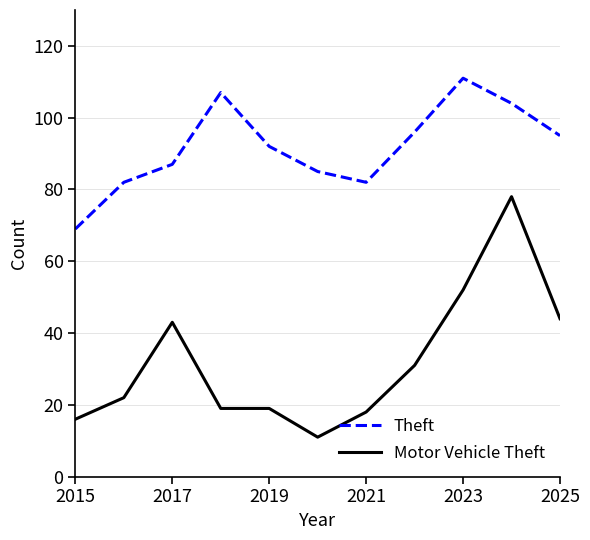

At how many categories does at least one series exceed 79?

10